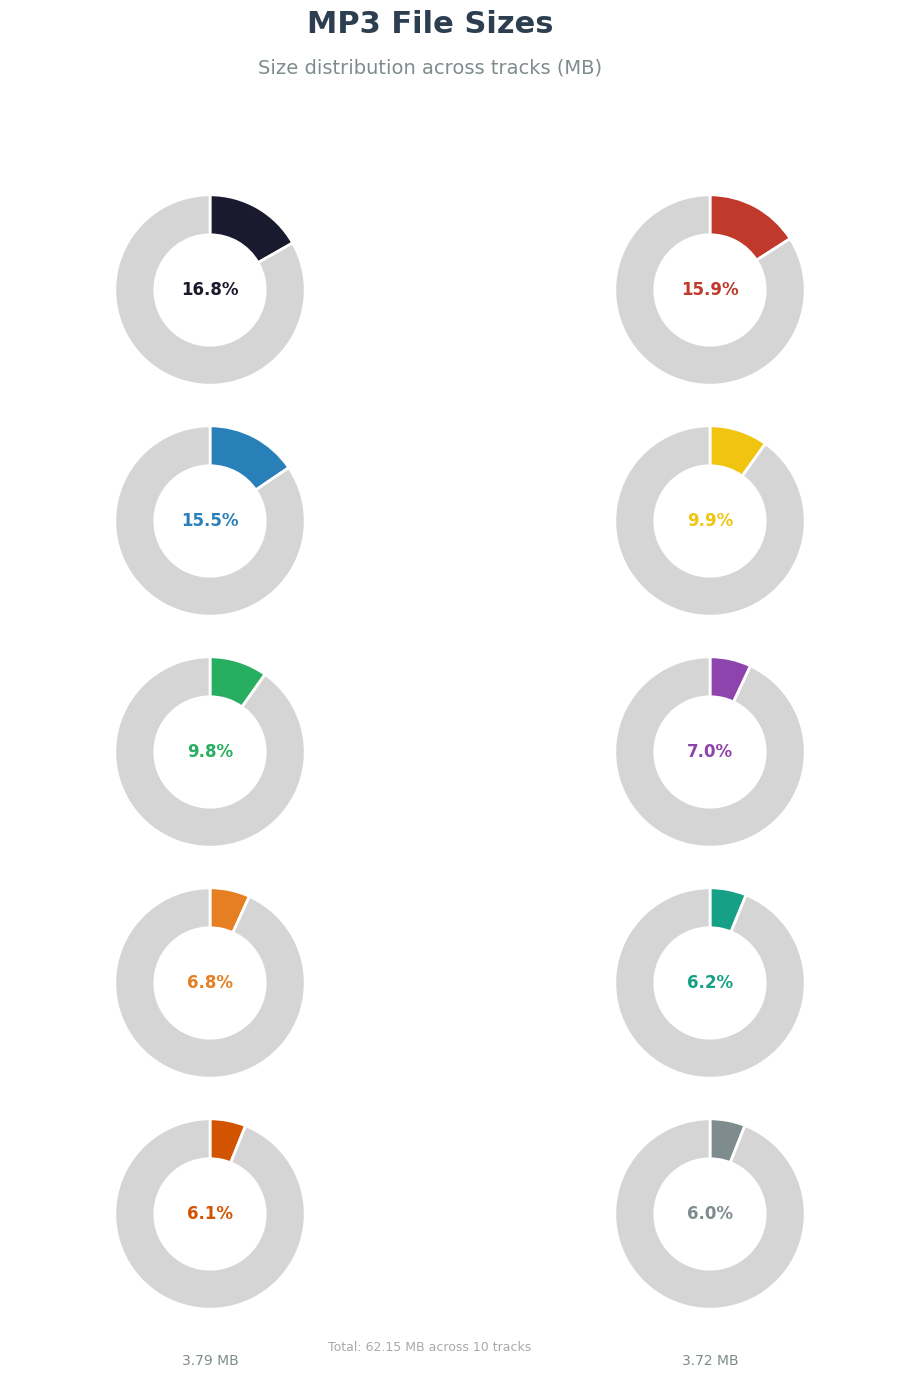

To the nearest percent, what is the difference between the largest and smallest slice percentages?

11%